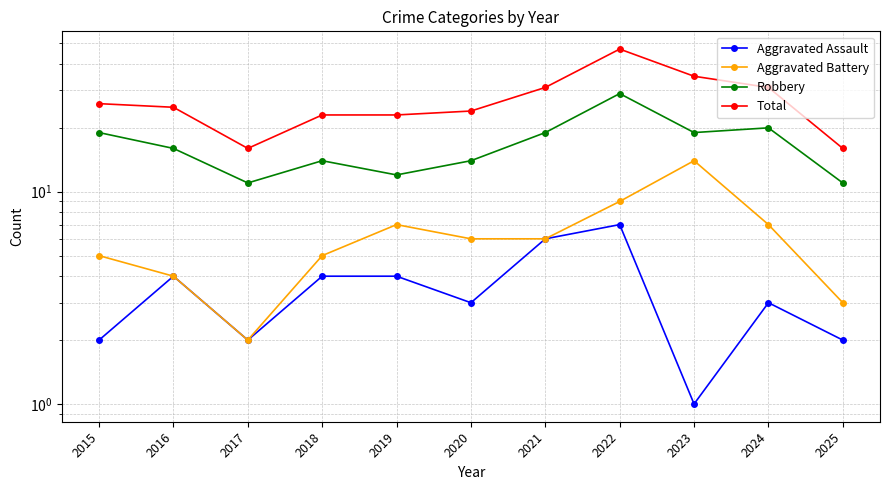

How many interior local peaks does the Aggravated Battery series have?

2